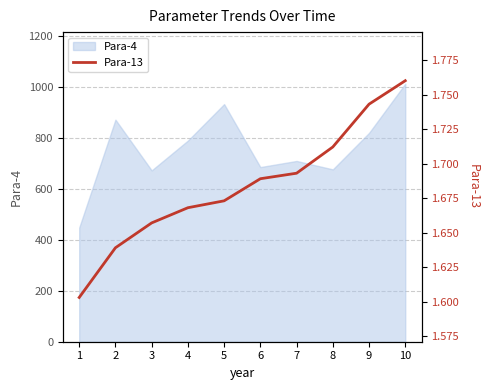

Reading right to left, transcribe all the data shown in this chart.

10=1.8	9=1.7	8=1.7	7=1.7	6=1.7	5=1.7	4=1.7	3=1.7	2=1.6	1=1.6